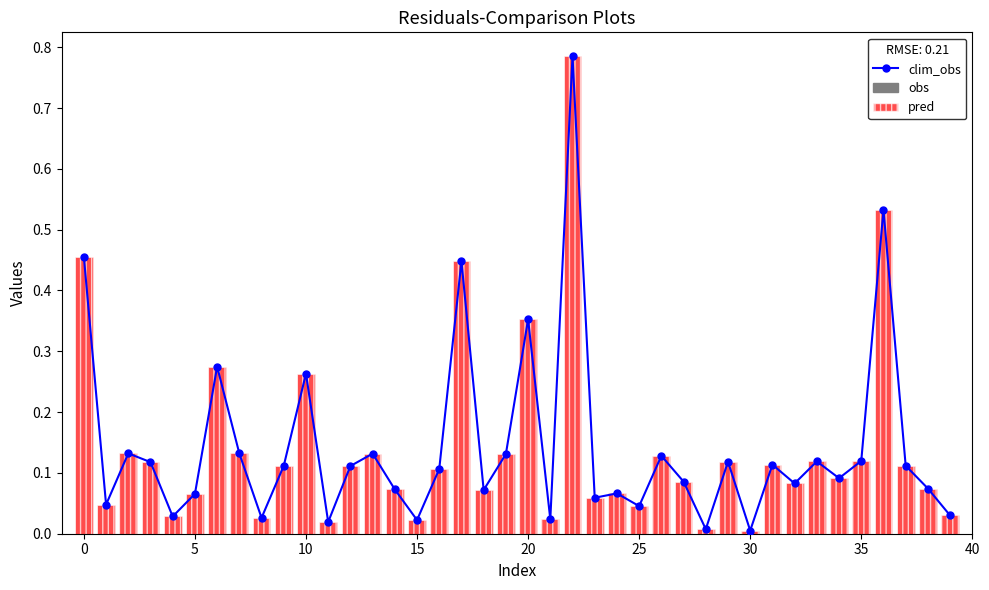

What is the sum of all pred values?

5.7